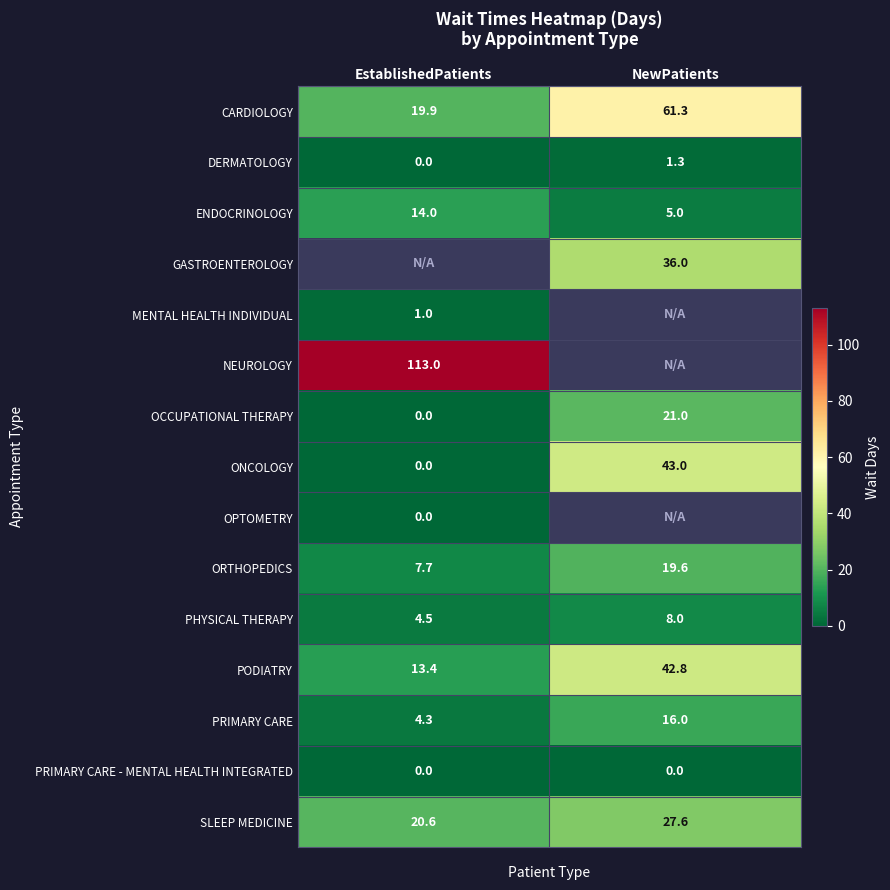

Is the value of MENTAL HEALTH INDIVIDUAL at EstablishedPatients greater than the value of PRIMARY CARE at EstablishedPatients?

No